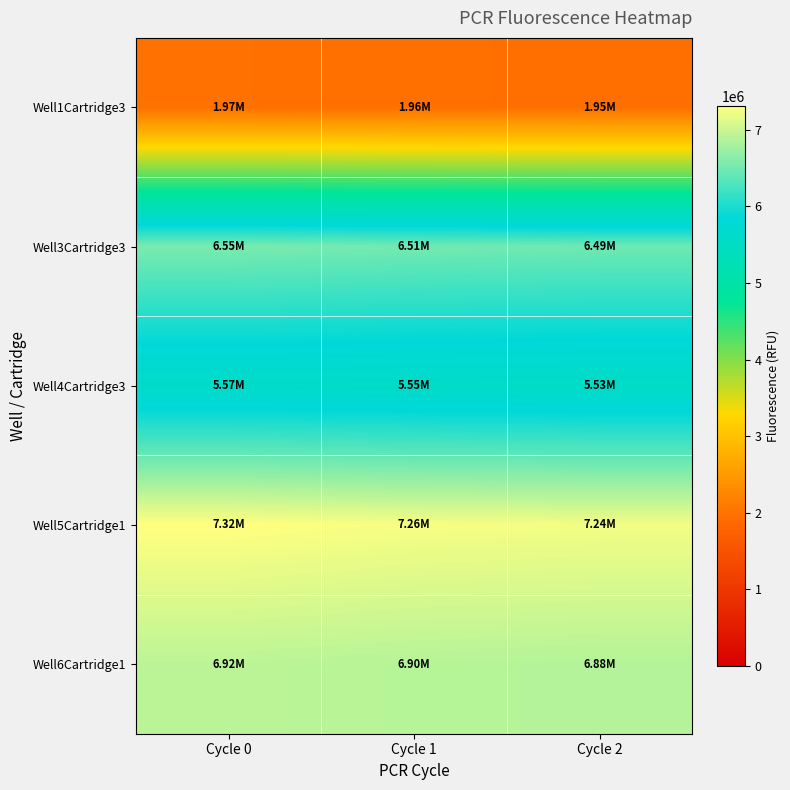

What is the total value across all series at Cycle 1?

28176416